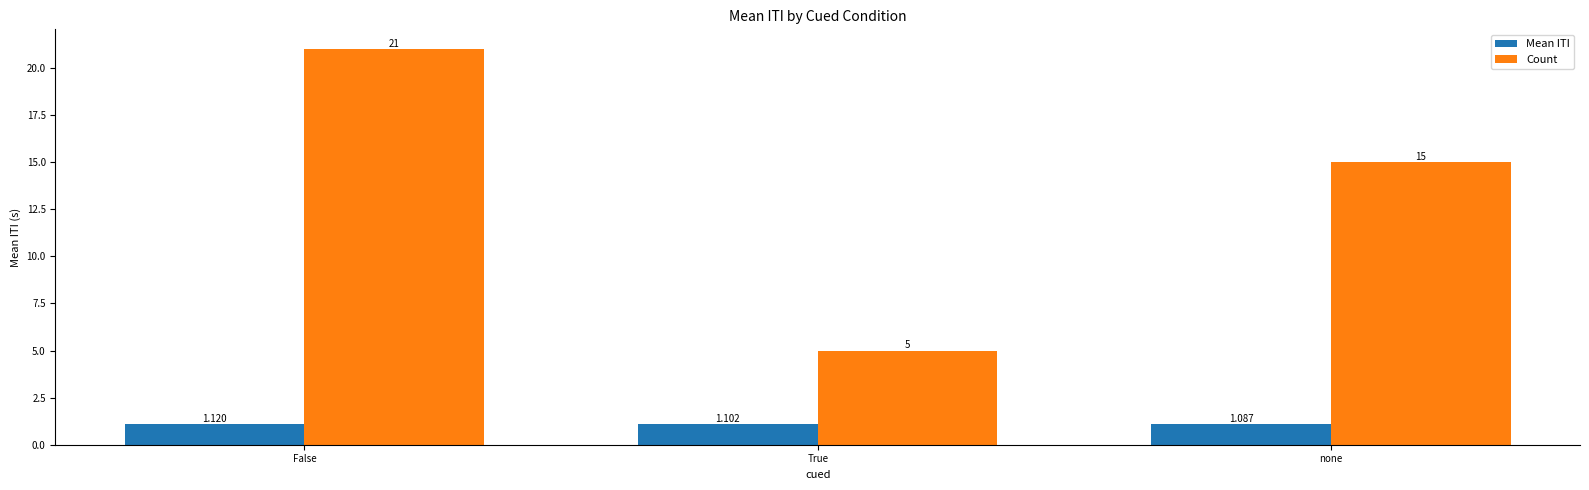

Where does the Count series first go above 15?

False